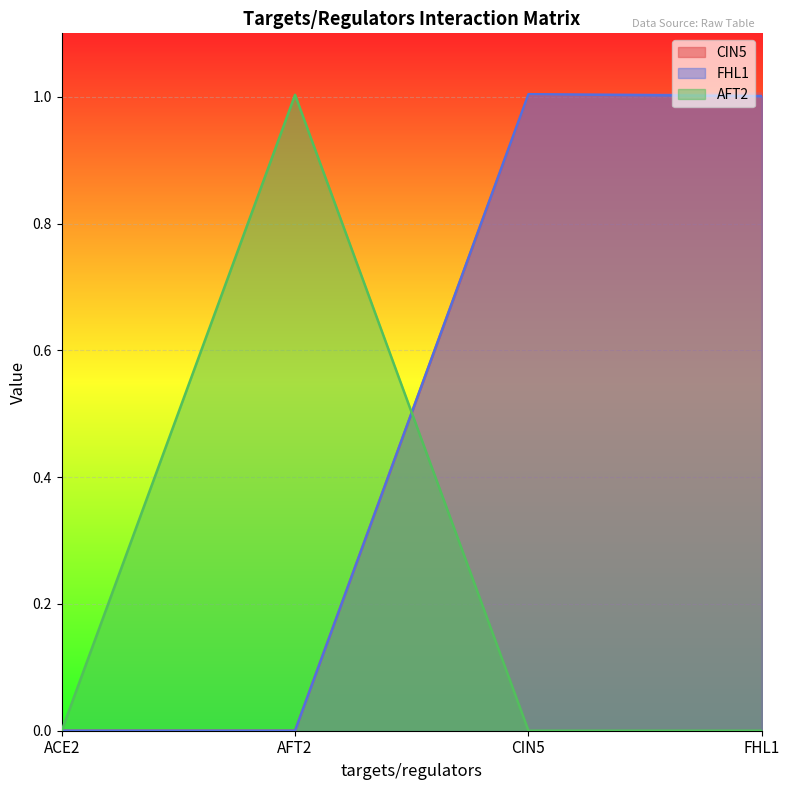

What is the sum of all FHL1 values?

2.0